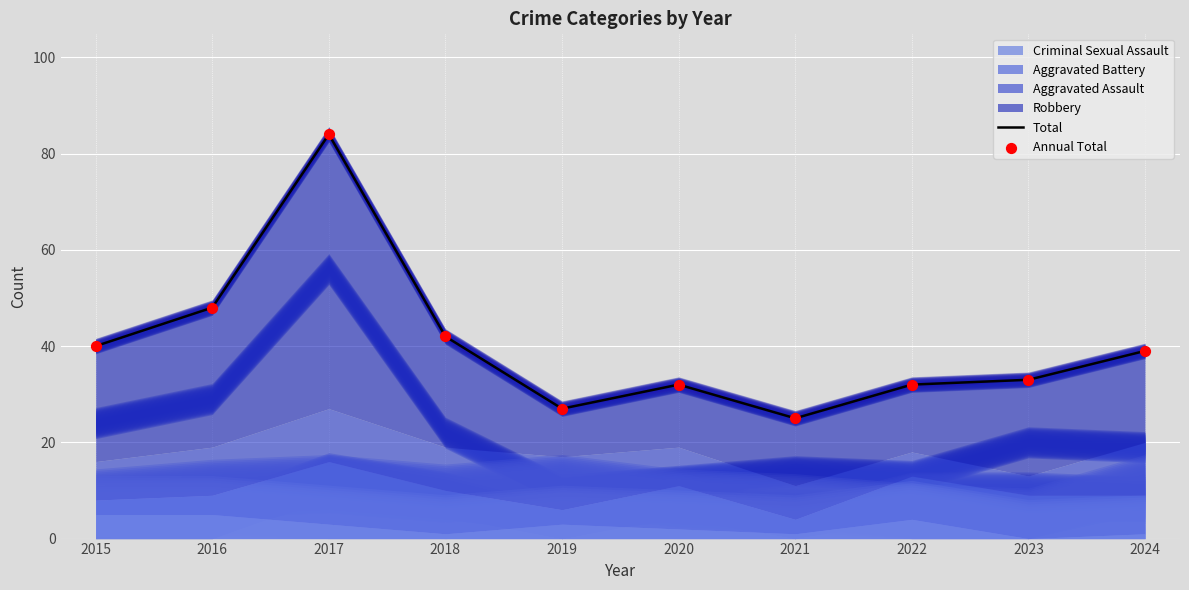

What are all the series names shown in the legend?

Total, Annual Total